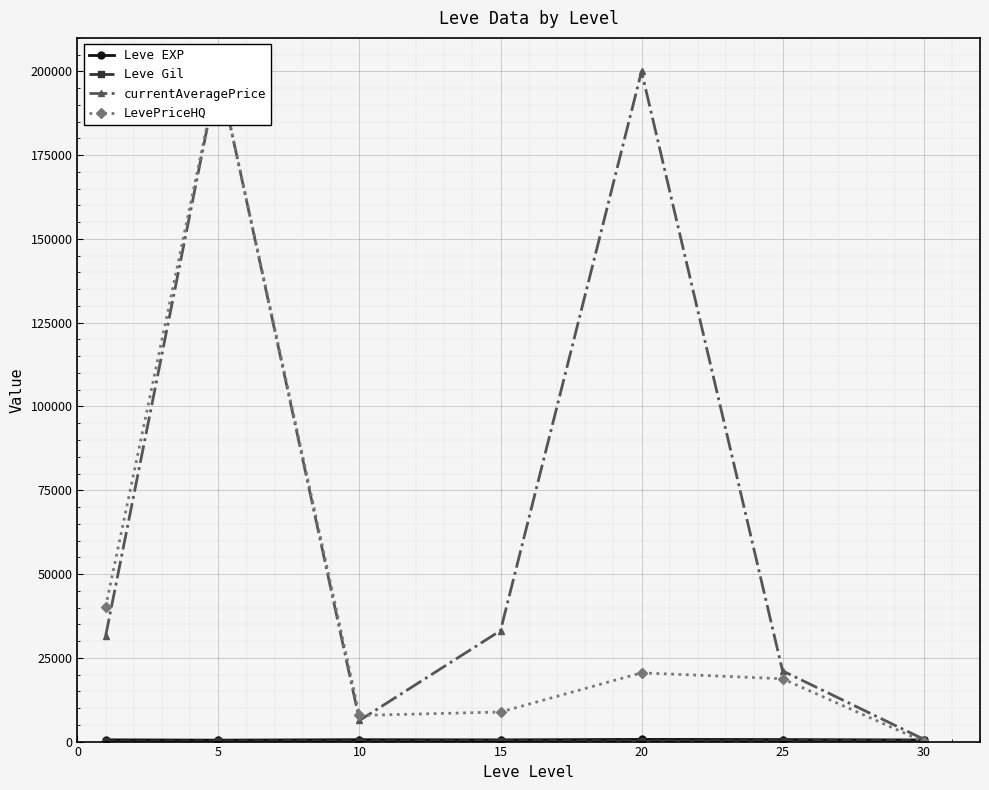

Which label corresponds to the smallest value in the chart?

30